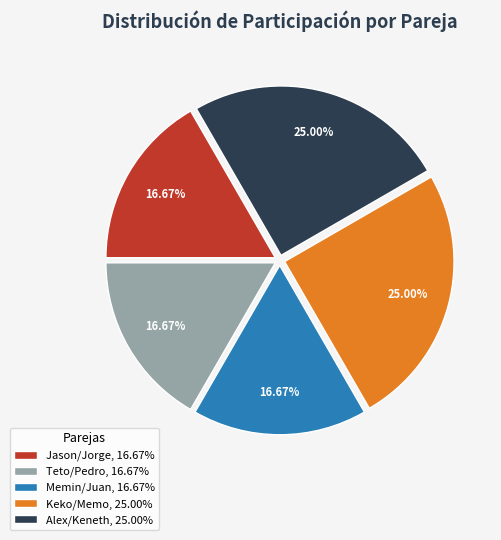

Is it true that Memin/Juan is 17% of the pie?

True